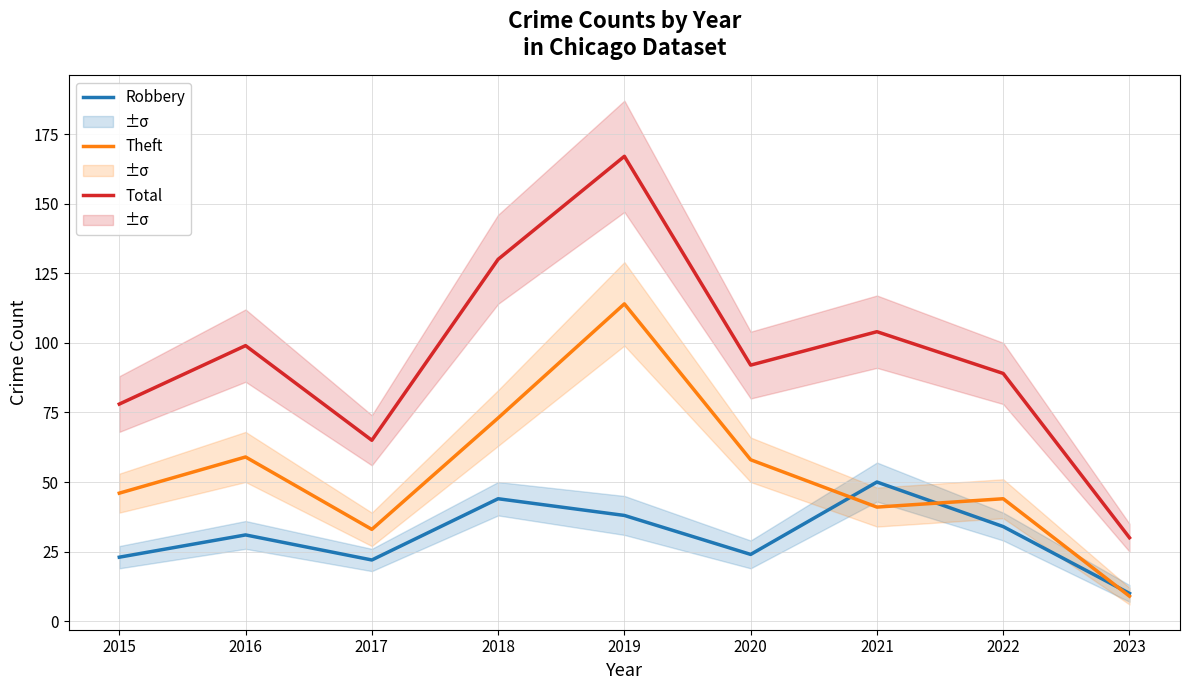

How many categories are shown in the chart?

9